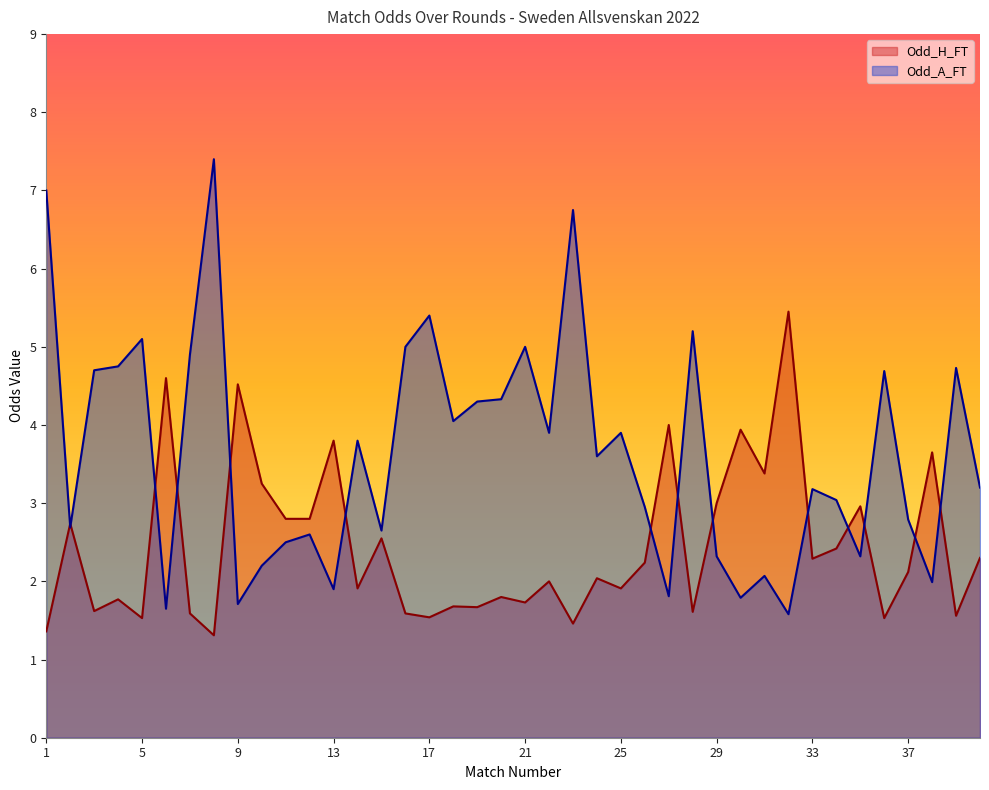

Is it true that Odd_A_FT equals 0.4 at 30?

False